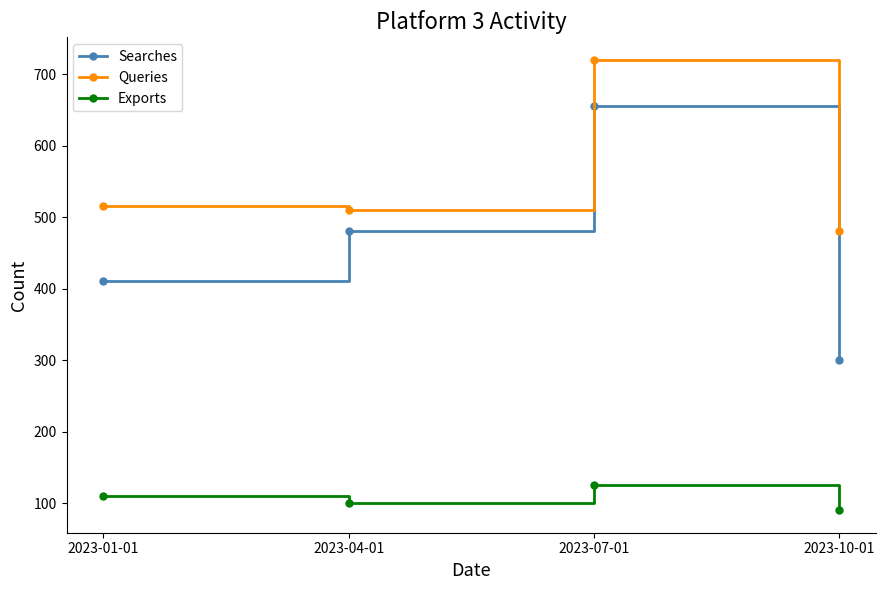

What is the difference between the maximum and second lowest values in the Exports series?

25